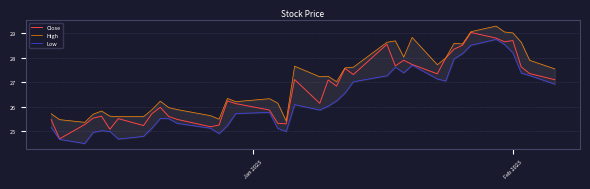

What is the minimum value for Close?

24.7